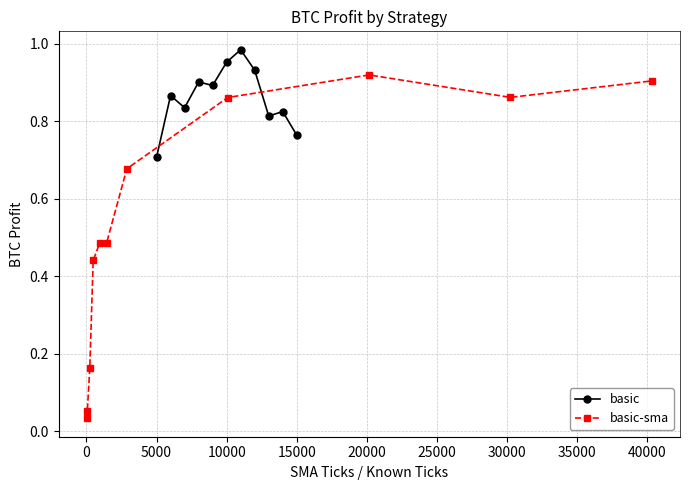

True or false: basic-sma has more than 2 interior local peaks.

False